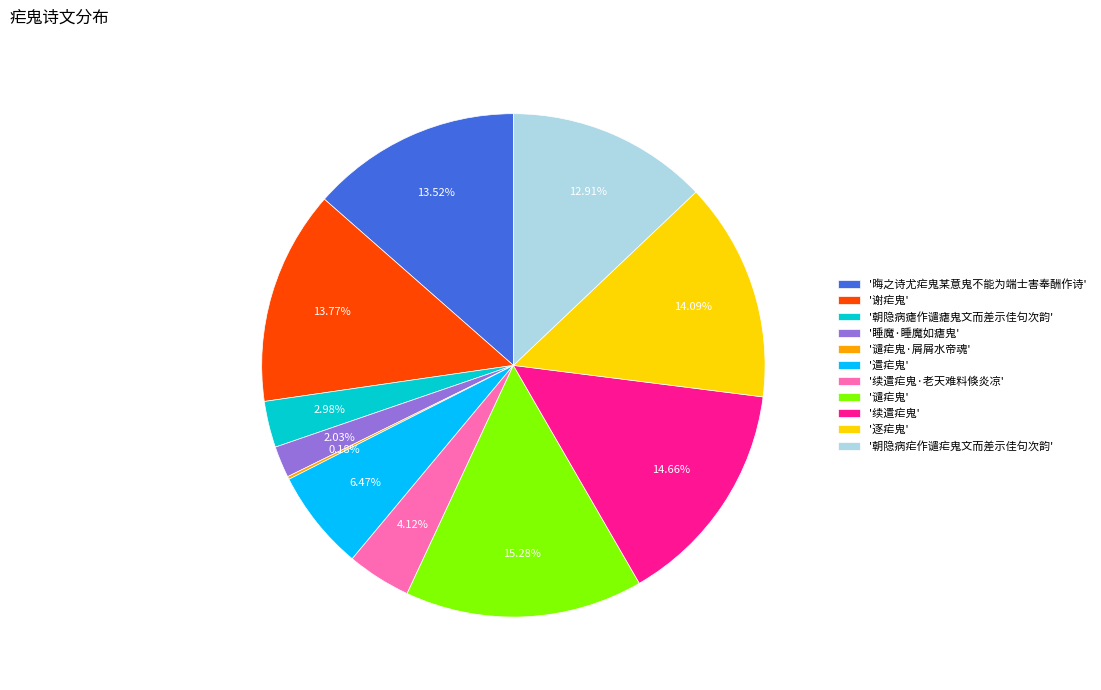

Which slice is the largest?

'谴疟鬼'